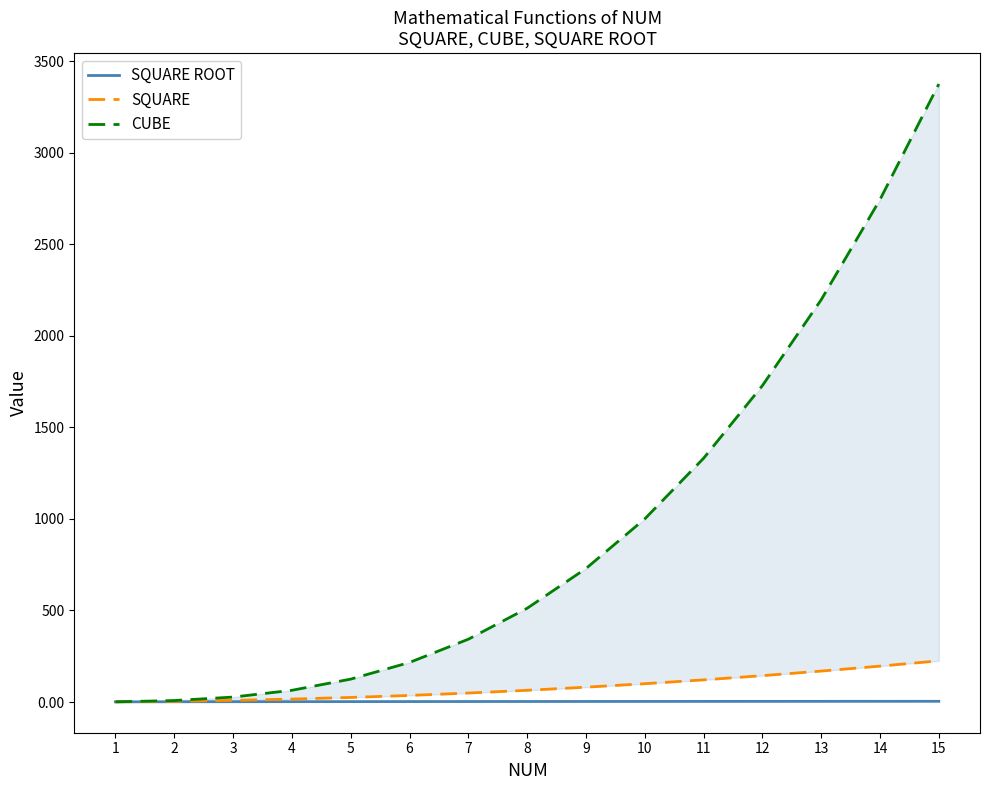

What is the sum of the CUBE values at 5 and 15?

3500.0